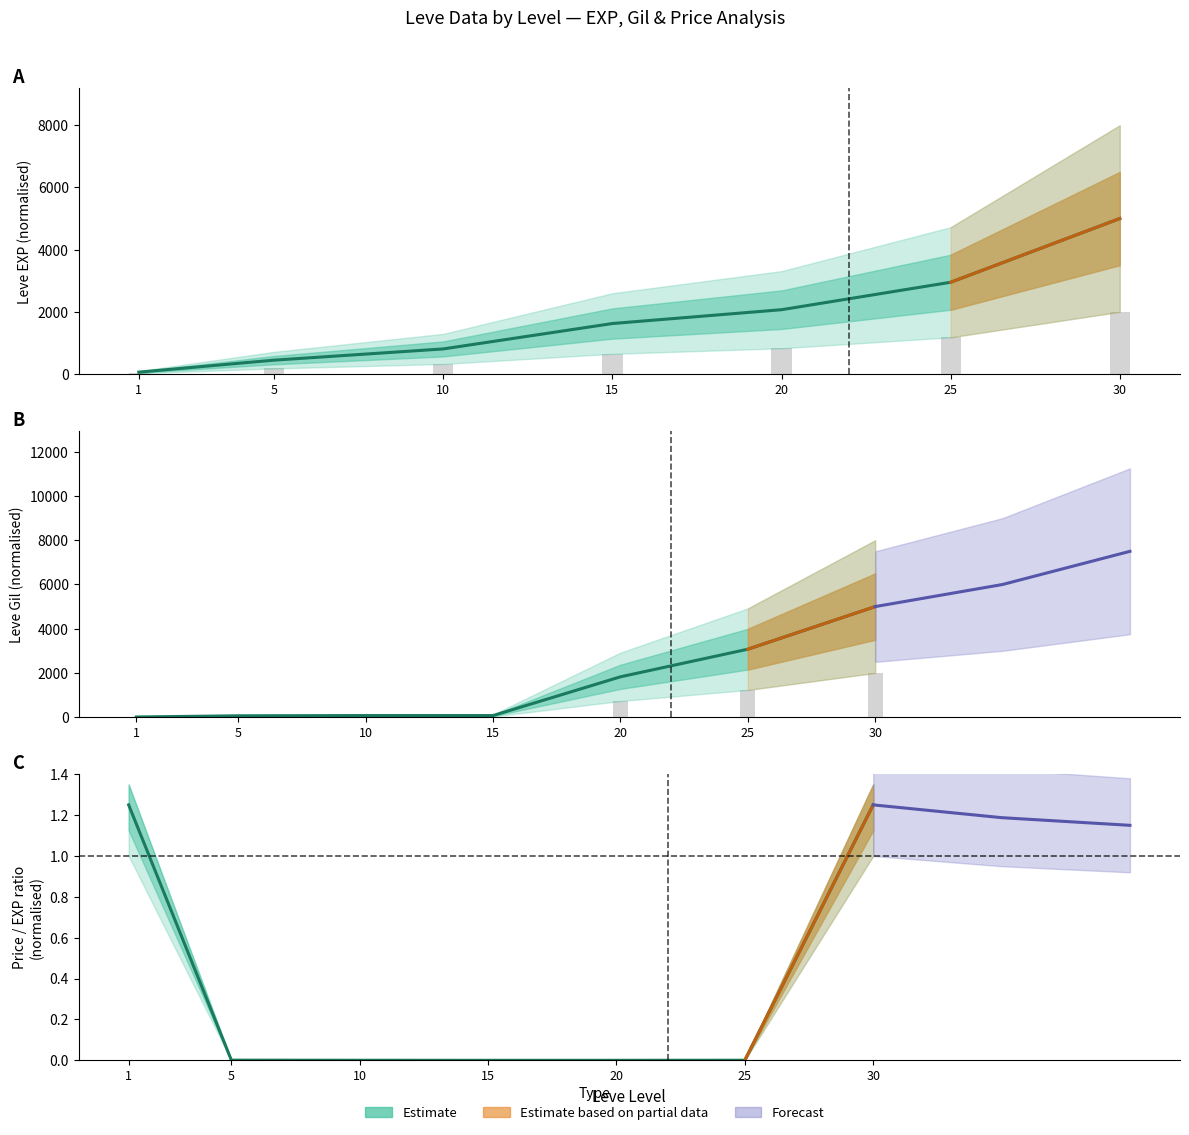

Count the number of categories in the chart.

7